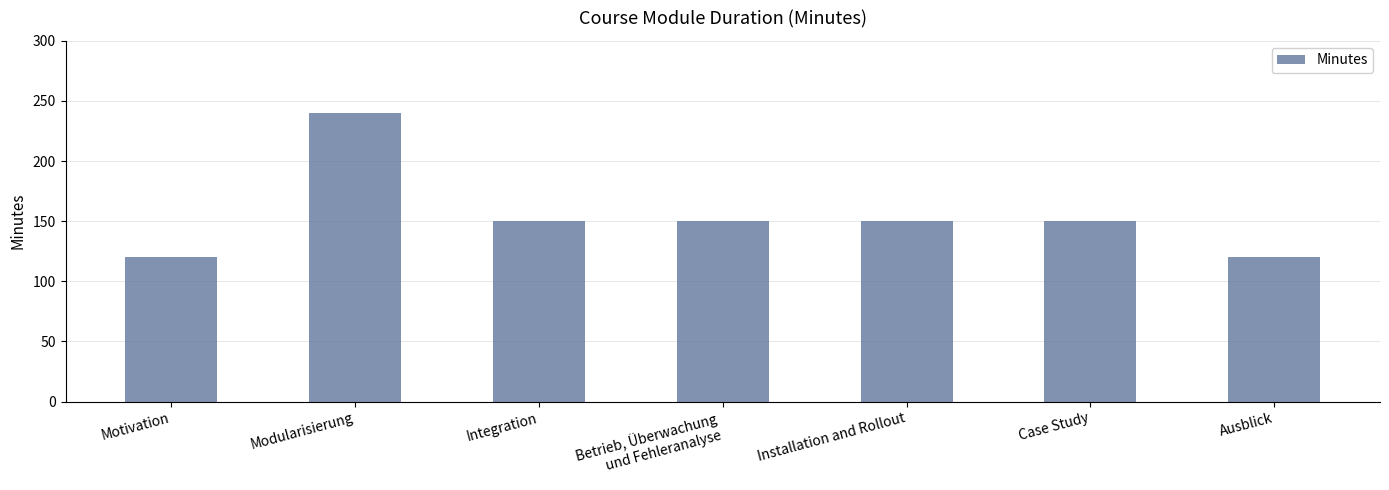

What is the maximum value shown in the chart?

240